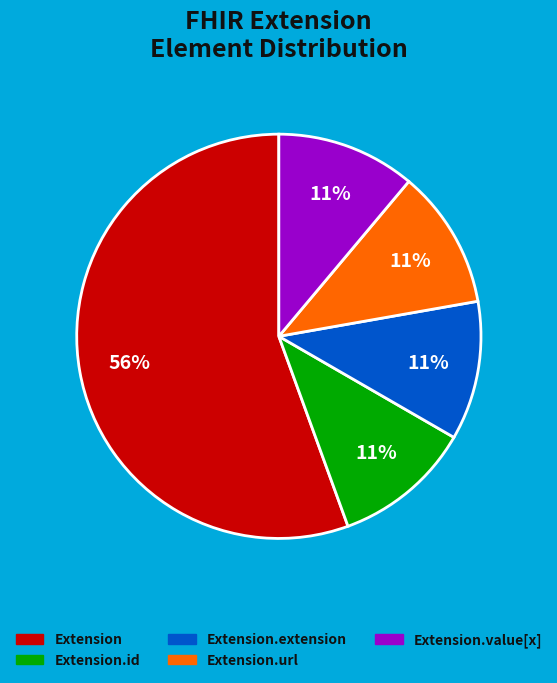

To the nearest percent, what is the average slice percentage?

20%